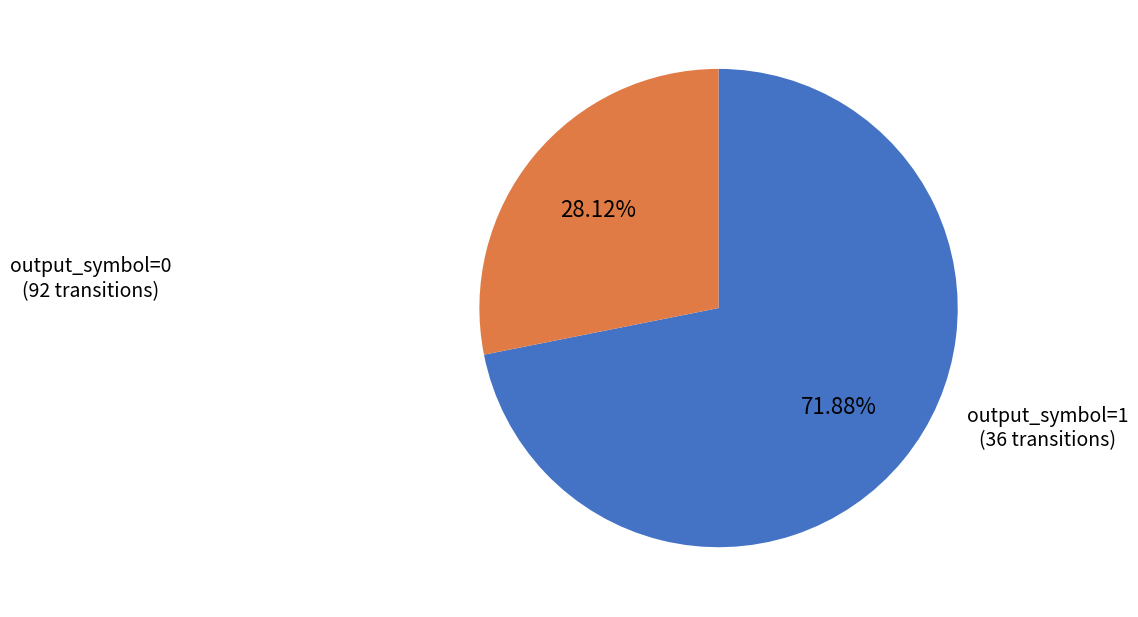

Is there any slice that represents more than half of the pie?

Yes